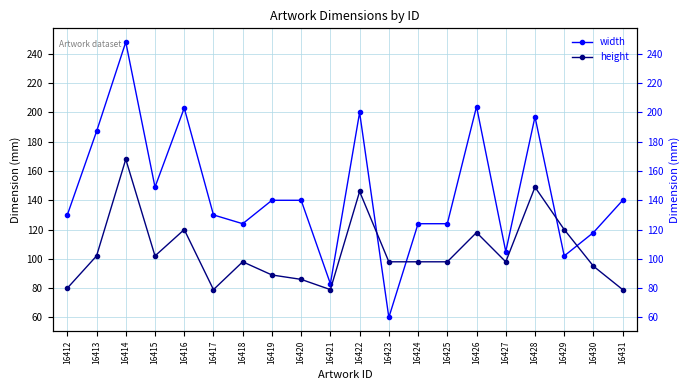

At which label is width closest to 154?

16415